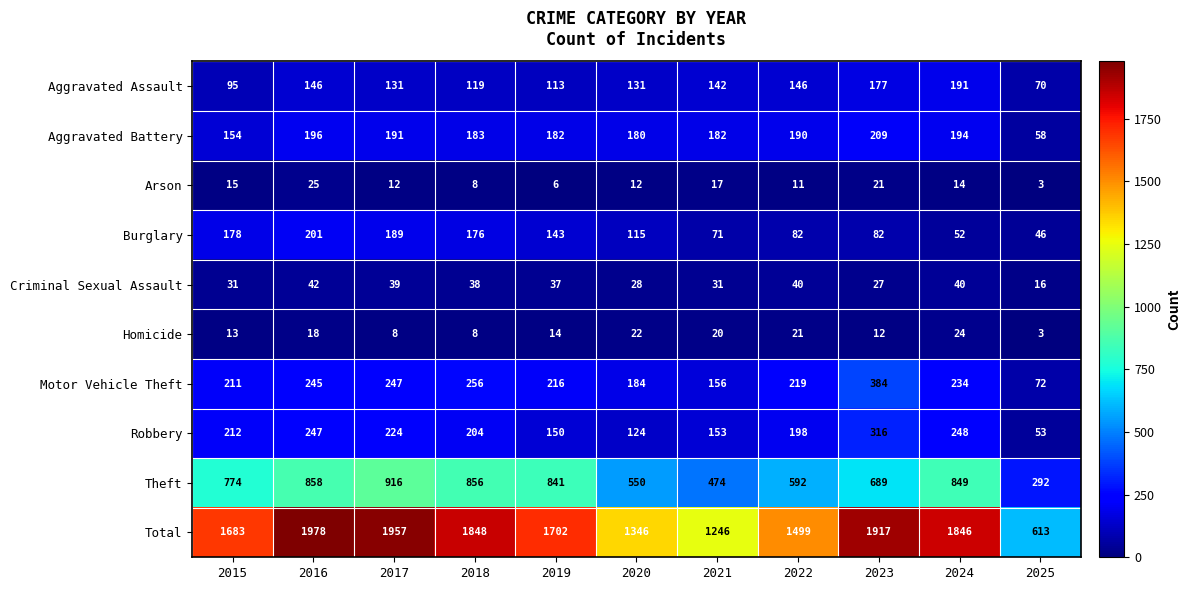

Is it true that Burglary equals 178 at 2015?

True